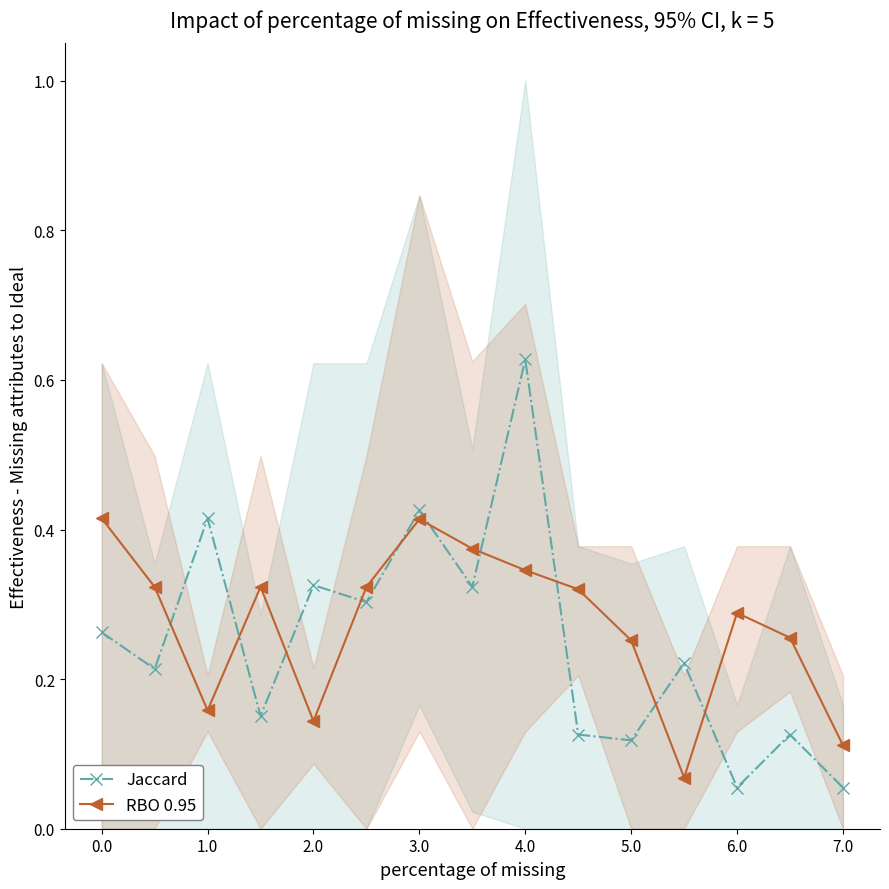

Which series has the largest total across all categories?

RBO 0.95